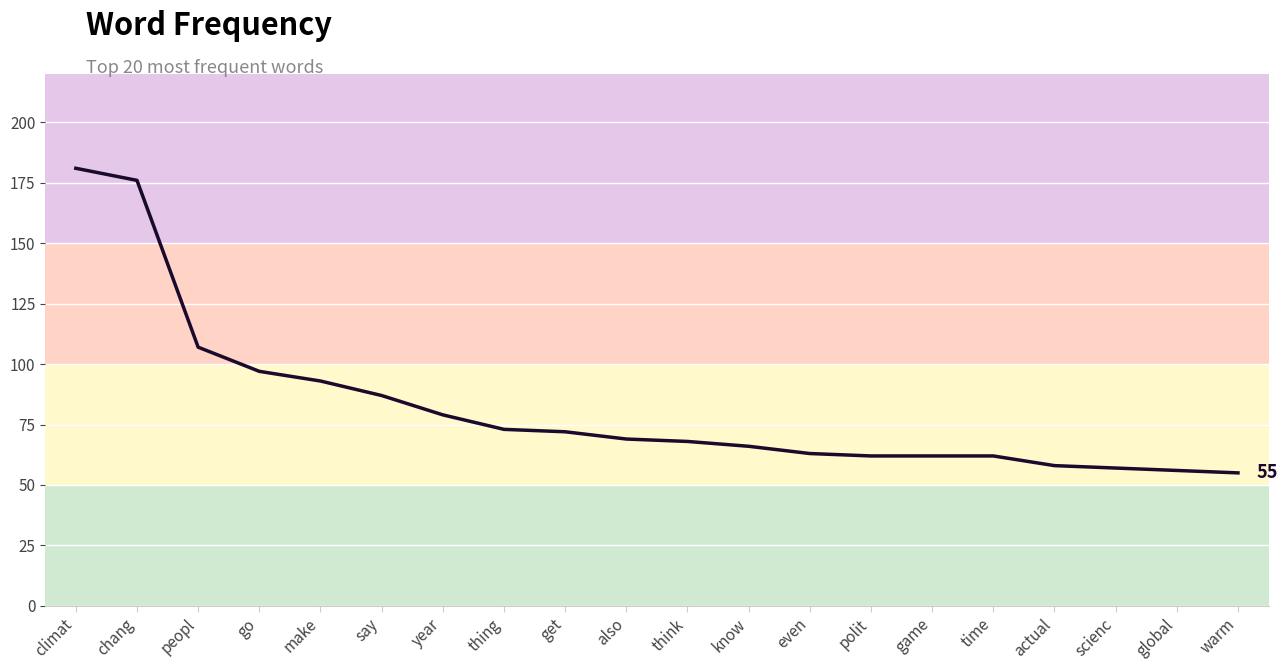

What is the sum of all values?

1643